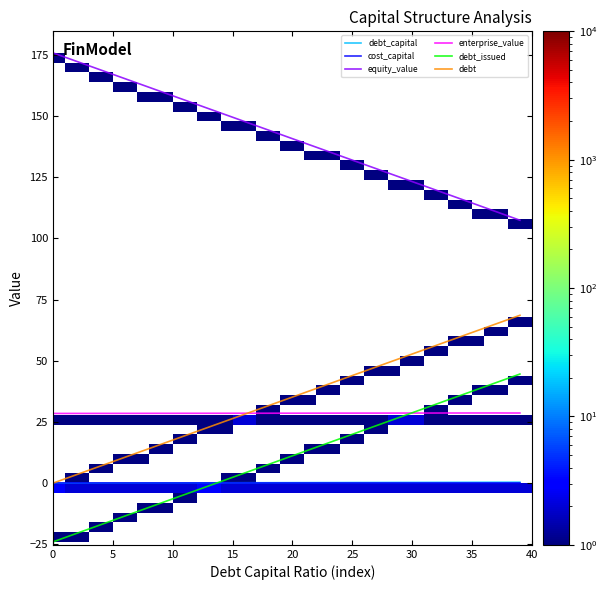

Which series has the largest total across all categories?

equity_value